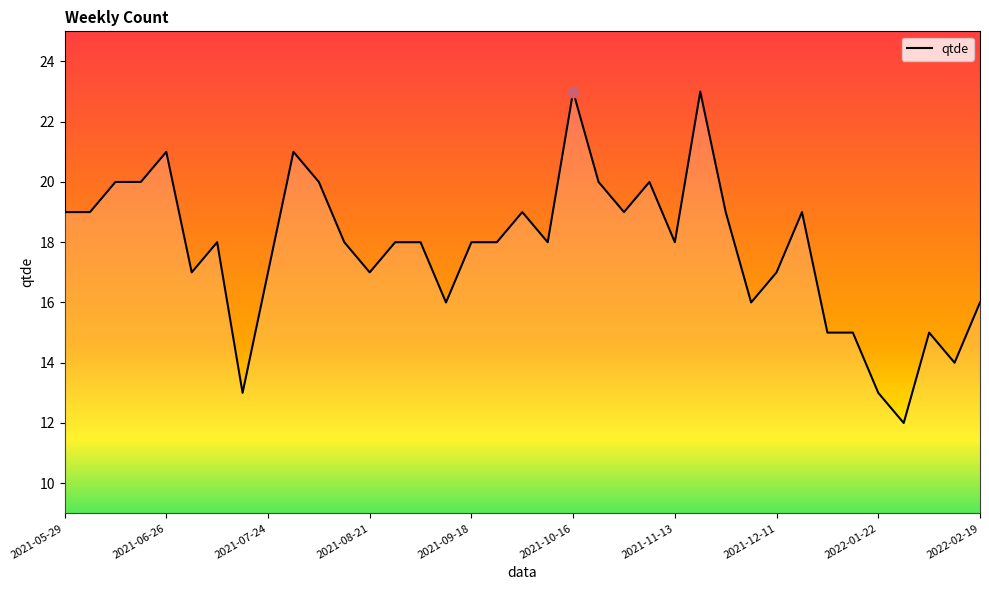

What is the maximum value shown in the chart?

23